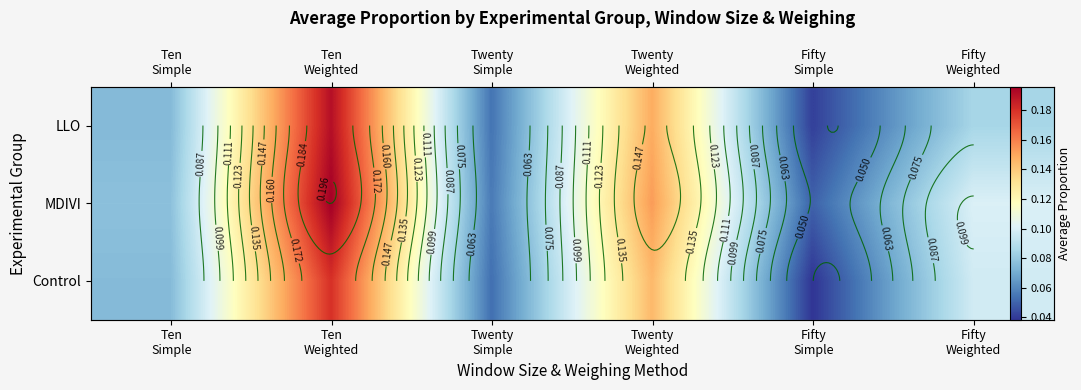

Count the number of data series in this chart.

3